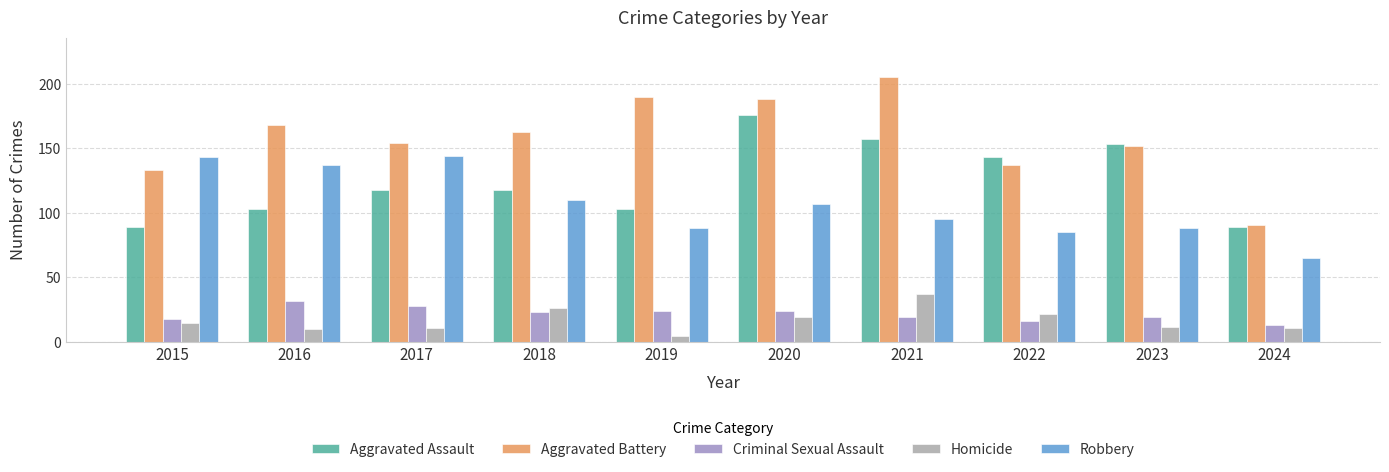

What is the difference between the Aggravated Battery values at 2016 and 2024?

77